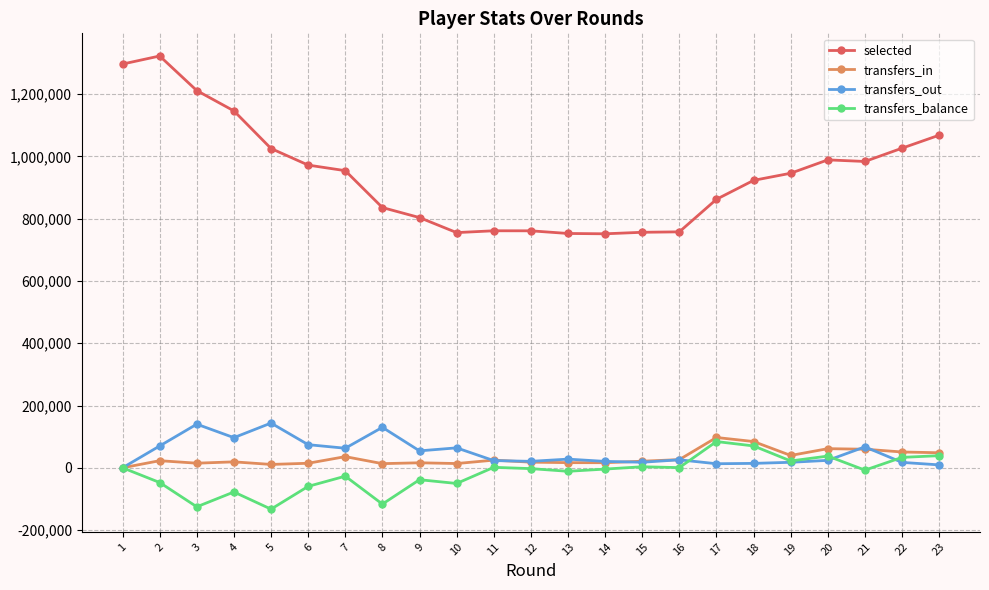

Which label corresponds to the largest value in the chart?

2